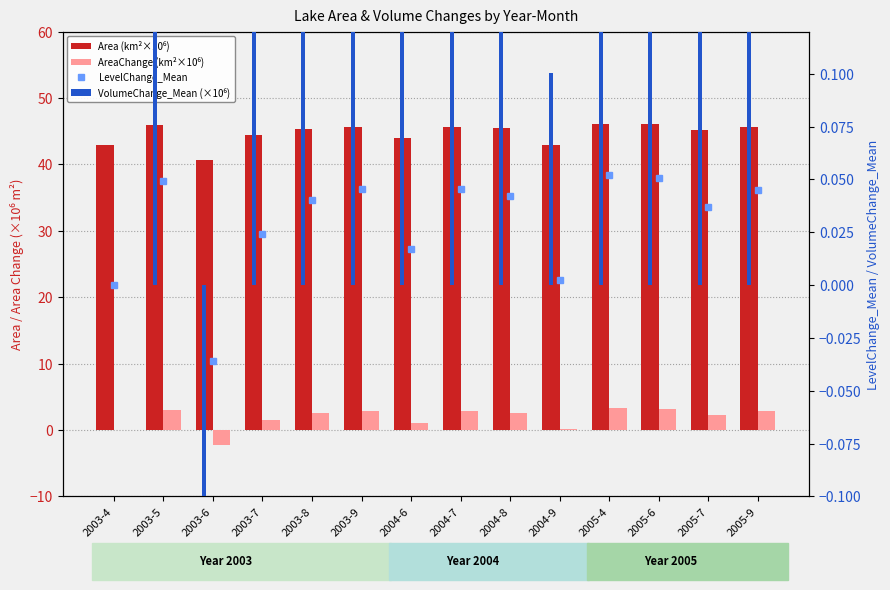

What value does the VolumeChange_Mean (×10⁶) series have at 2005-4?

2.3